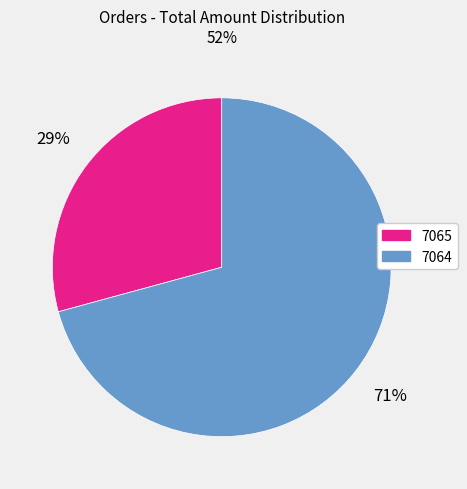

What is the smallest slice in the pie chart?

7065